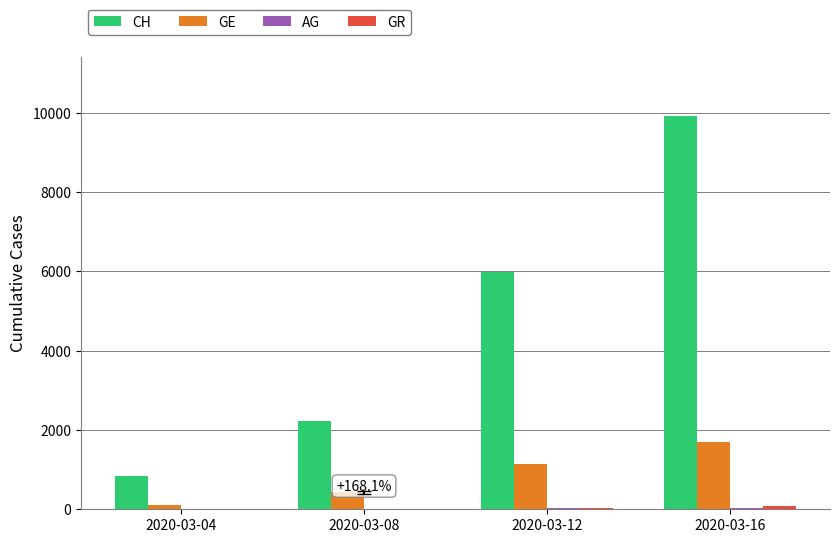

Between 2020-03-04 and 2020-03-08, which series saw the biggest shift?

CH